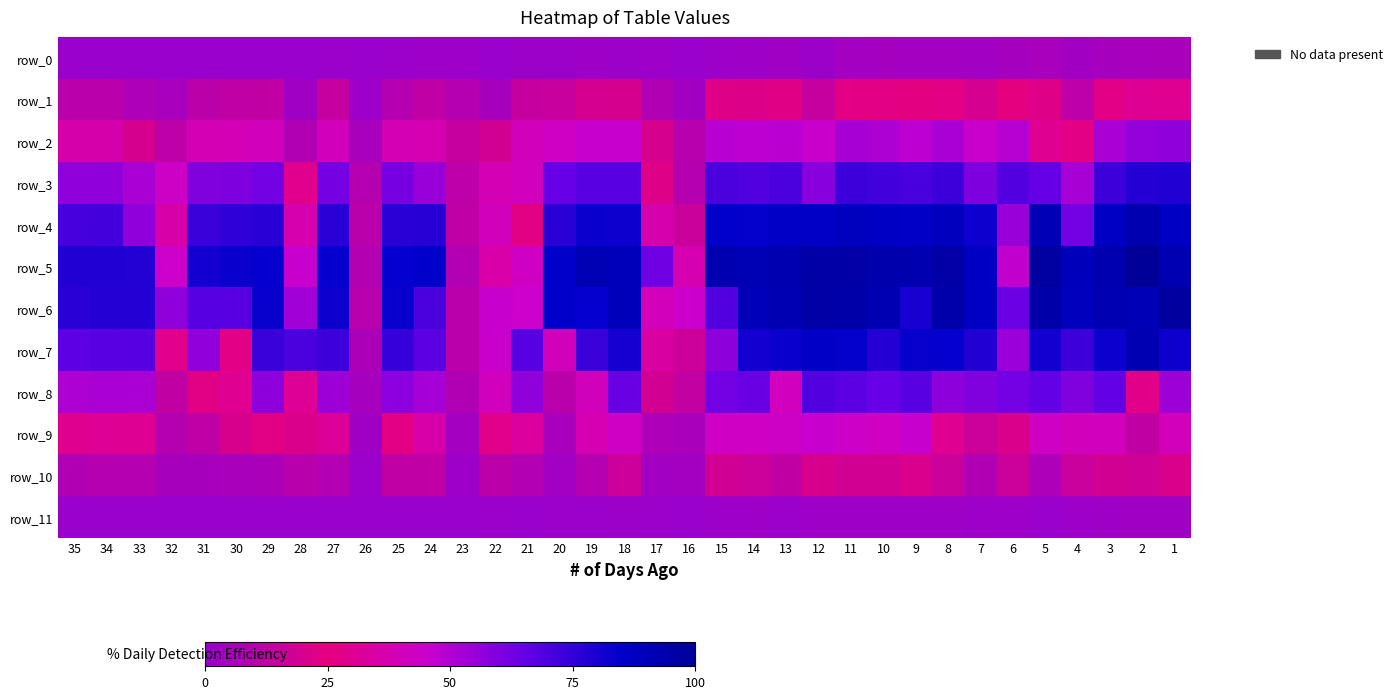

Reading left to right, list all the values displayed in this chart.

row_0: 35=0.0	34=0.0	33=0.0	32=0.0	31=0.0	30=0.0	29=0.0	28=0.0	27=0.0	26=0.0	25=0.0	24=0.0	23=0.0	22=0.0	21=0.0	20=0.0	19=0.0	18=0.0	17=0.0	16=0.0	15=0.0	14=0.0	13=0.0	12=0.0	11=0.0	10=0.0	9=0.0	8=0.0	7=0.0	6=0.0	5=0.1	4=0.0	3=0.0	2=0.1	1=0.1
row_1: 35=0.1	34=0.1	33=0.1	32=0.1	31=0.1	30=0.1	29=0.1	28=0.0	27=0.1	26=0.0	25=0.1	24=0.1	23=0.1	22=0.0	21=0.1	20=0.2	19=0.2	18=0.2	17=0.1	16=0.0	15=0.2	14=0.2	13=0.2	12=0.2	11=0.3	10=0.3	9=0.2	8=0.3	7=0.2	6=0.3	5=0.2	4=0.1	3=0.3	2=0.3	1=0.3
row_2: 35=0.4	34=0.4	33=0.2	32=0.1	31=0.4	30=0.4	29=0.4	28=0.1	27=0.4	26=0.1	25=0.4	24=0.4	23=0.1	22=0.2	21=0.4	20=0.4	19=0.5	18=0.5	17=0.2	16=0.1	15=0.5	14=0.5	13=0.5	12=0.5	11=0.5	10=0.5	9=0.5	8=0.5	7=0.5	6=0.5	5=0.3	4=0.3	3=0.5	2=0.6	1=0.6
row_3: 35=0.6	34=0.6	33=0.5	32=0.4	31=0.6	30=0.6	29=0.6	28=0.3	27=0.6	26=0.1	25=0.6	24=0.5	23=0.1	22=0.4	21=0.4	20=0.6	19=0.7	18=0.7	17=0.2	16=0.1	15=0.7	14=0.7	13=0.7	12=0.6	11=0.7	10=0.7	9=0.7	8=0.7	7=0.6	6=0.7	5=0.7	4=0.5	3=0.7	2=0.8	1=0.8
row_4: 35=0.7	34=0.7	33=0.6	32=0.4	31=0.7	30=0.8	29=0.8	28=0.4	27=0.8	26=0.1	25=0.8	24=0.8	23=0.1	22=0.4	21=0.2	20=0.8	19=0.8	18=0.8	17=0.4	16=0.2	15=0.8	14=0.8	13=0.9	12=0.9	11=0.9	10=0.9	9=0.9	8=0.9	7=0.8	6=0.5	5=0.9	4=0.6	3=0.9	2=0.9	1=0.9
row_5: 35=0.8	34=0.8	33=0.8	32=0.4	31=0.8	30=0.8	29=0.8	28=0.5	27=0.8	26=0.1	25=0.8	24=0.8	23=0.1	22=0.4	21=0.4	20=0.8	19=0.9	18=0.9	17=0.6	16=0.4	15=0.9	14=0.9	13=0.9	12=1.0	11=1.0	10=0.9	9=0.9	8=1.0	7=0.9	6=0.5	5=1.0	4=0.9	3=0.9	2=1.0	1=0.9
row_6: 35=0.8	34=0.8	33=0.8	32=0.6	31=0.7	30=0.7	29=0.8	28=0.5	27=0.8	26=0.1	25=0.8	24=0.7	23=0.1	22=0.5	21=0.4	20=0.9	19=0.8	18=0.9	17=0.4	16=0.5	15=0.7	14=0.9	13=0.9	12=1.0	11=1.0	10=0.9	9=0.8	8=0.9	7=0.9	6=0.6	5=1.0	4=0.9	3=0.9	2=0.9	1=1.0
row_7: 35=0.7	34=0.7	33=0.7	32=0.3	31=0.6	30=0.3	29=0.7	28=0.7	27=0.7	26=0.1	25=0.7	24=0.7	23=0.1	22=0.5	21=0.7	20=0.4	19=0.7	18=0.8	17=0.3	16=0.2	15=0.6	14=0.8	13=0.8	12=0.9	11=0.8	10=0.8	9=0.8	8=0.8	7=0.8	6=0.5	5=0.8	4=0.7	3=0.8	2=0.9	1=0.8
row_8: 35=0.5	34=0.5	33=0.5	32=0.1	31=0.2	30=0.3	29=0.6	28=0.3	27=0.5	26=0.0	25=0.6	24=0.5	23=0.1	22=0.4	21=0.6	20=0.1	19=0.4	18=0.6	17=0.2	16=0.1	15=0.6	14=0.6	13=0.4	12=0.7	11=0.7	10=0.6	9=0.7	8=0.6	7=0.6	6=0.6	5=0.7	4=0.6	3=0.7	2=0.3	1=0.5
row_9: 35=0.3	34=0.3	33=0.3	32=0.1	31=0.1	30=0.2	29=0.2	28=0.2	27=0.3	26=0.0	25=0.3	24=0.4	23=0.0	22=0.3	21=0.3	20=0.1	19=0.4	18=0.4	17=0.1	16=0.1	15=0.4	14=0.4	13=0.4	12=0.5	11=0.4	10=0.4	9=0.5	8=0.3	7=0.2	6=0.2	5=0.4	4=0.4	3=0.4	2=0.1	1=0.4
row_10: 35=0.1	34=0.1	33=0.1	32=0.0	31=0.0	30=0.1	29=0.1	28=0.1	27=0.1	26=0.0	25=0.1	24=0.1	23=0.0	22=0.1	21=0.1	20=0.0	19=0.1	18=0.2	17=0.0	16=0.0	15=0.2	14=0.2	13=0.1	12=0.2	11=0.2	10=0.2	9=0.2	8=0.2	7=0.1	6=0.2	5=0.1	4=0.2	3=0.2	2=0.2	1=0.2
row_11: 35=0.0	34=0.0	33=0.0	32=0.0	31=0.0	30=0.0	29=0.0	28=0.0	27=0.0	26=0.0	25=0.0	24=0.0	23=0.0	22=0.0	21=0.0	20=0.0	19=0.0	18=0.0	17=0.0	16=0.0	15=0.0	14=0.0	13=0.0	12=0.0	11=0.0	10=0.0	9=0.0	8=0.0	7=0.0	6=0.0	5=0.0	4=0.0	3=0.0	2=0.0	1=0.0